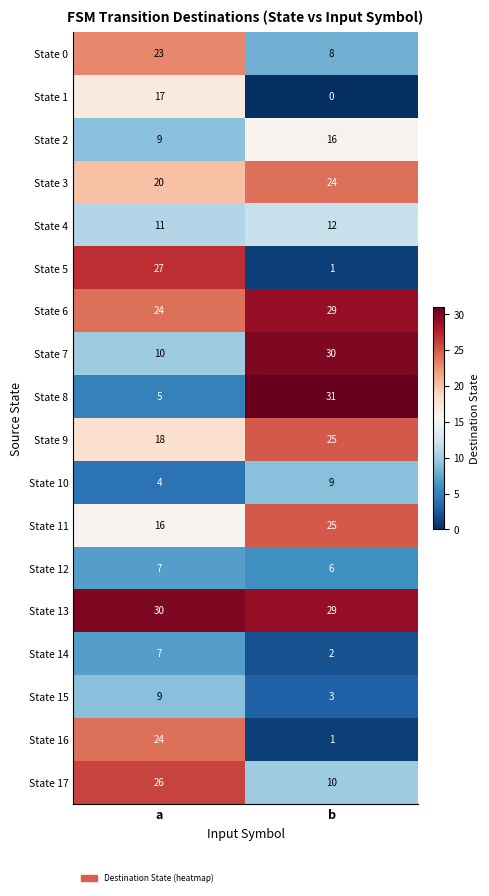

Is it true that State 13 equals 29 at b?

True